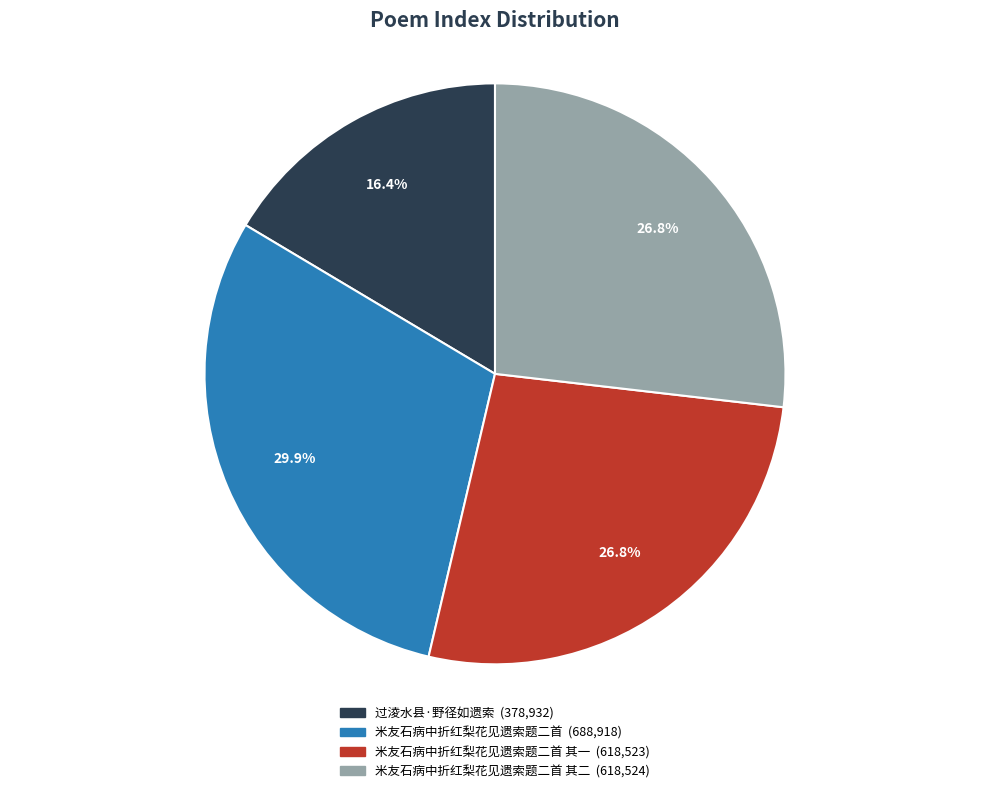

Is there a majority slice in this chart?

No